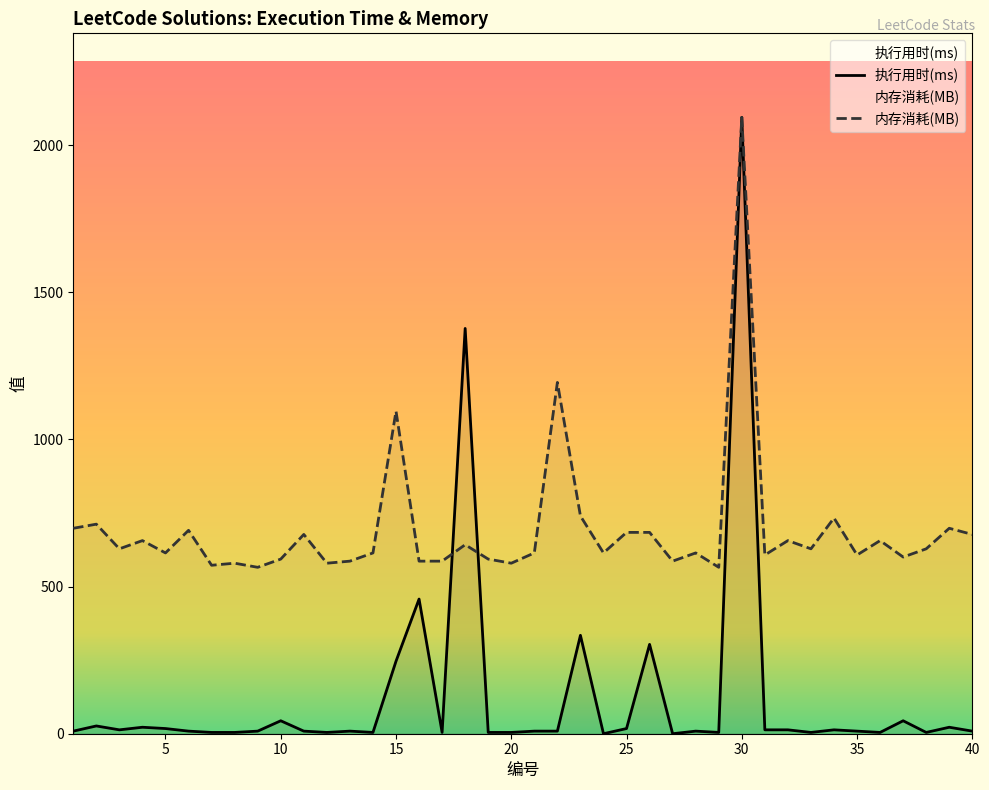

Does the chart display data point markers on the line(s)?

No